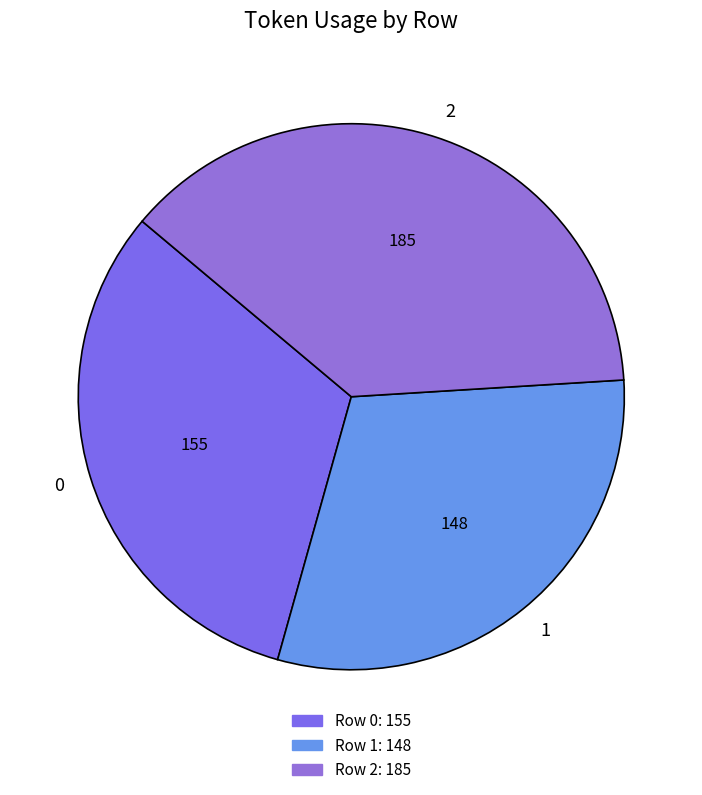

Combined, do 1 and 0 account for over 50%?

Yes